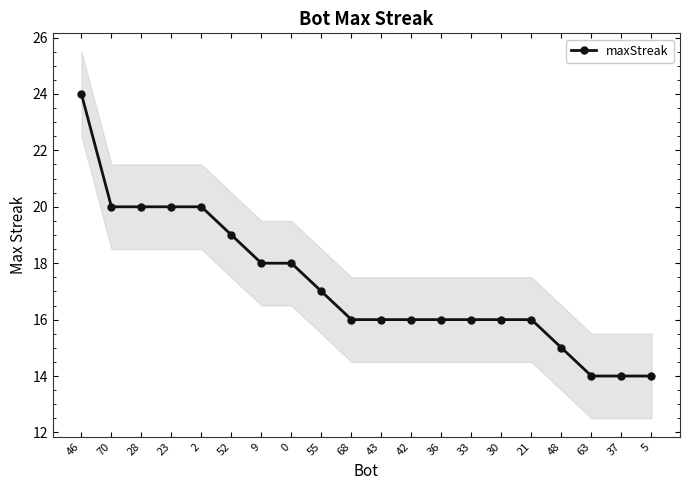

Approximately how many times larger is the value at 55 compared to 48?

1.1